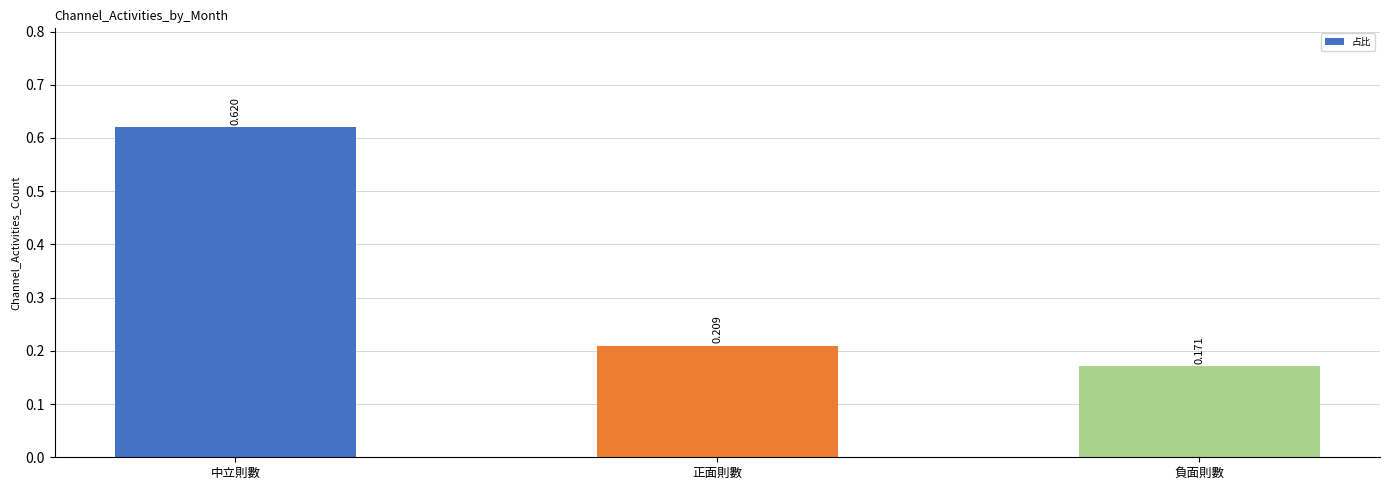

Rank the categories by value from highest to lowest.

中立則數, 正面則數, 負面則數